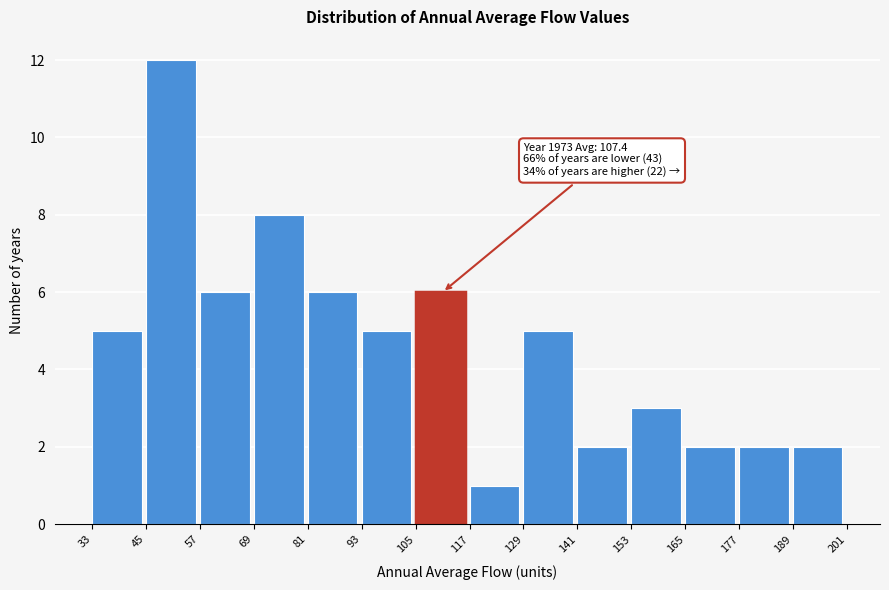

Over which range of the x-axis is the bar tallest?

45 to 57